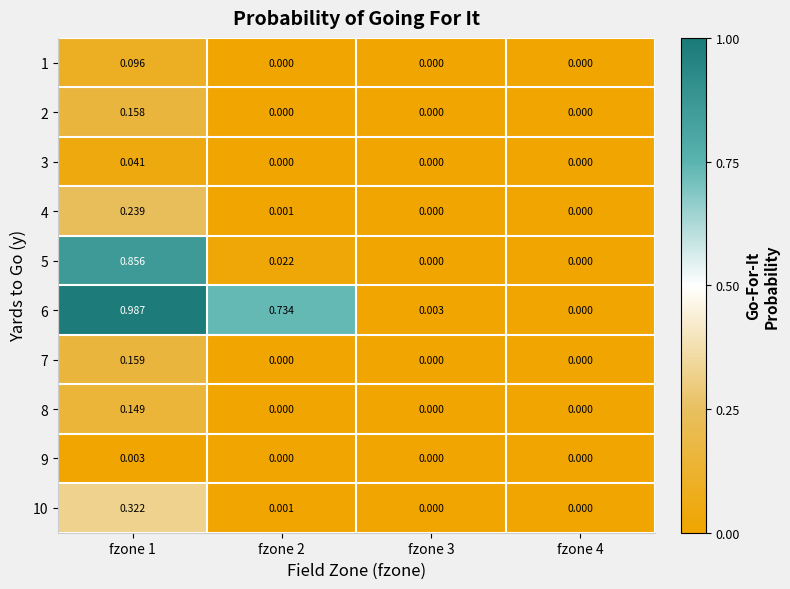

Is the value of 1 at fzone 2 greater than the value of 10 at fzone 1?

No